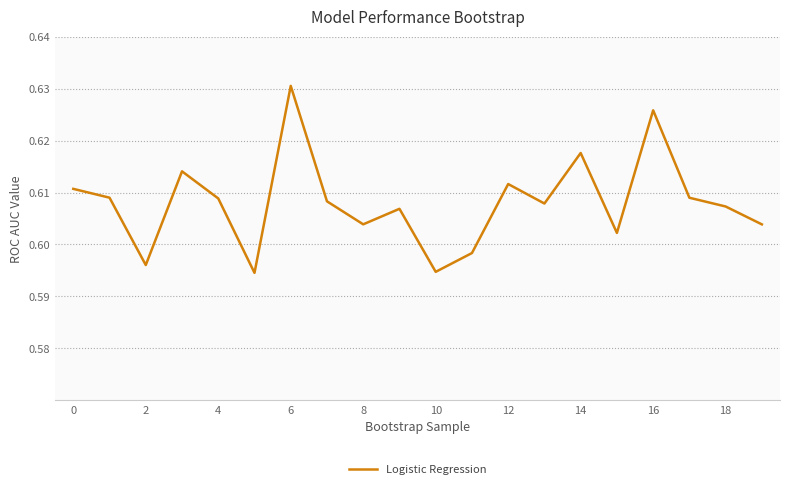

Reading left to right, list all the values displayed in this chart.

0.6	0.6	0.6	0.6	0.6	0.6	0.6	0.6	0.6	0.6	0.6	0.6	0.6	0.6	0.6	0.6	0.6	0.6	0.6	0.6